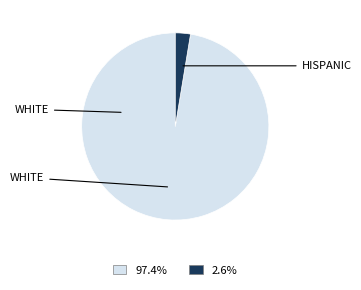

Is there a majority slice in this chart?

Yes